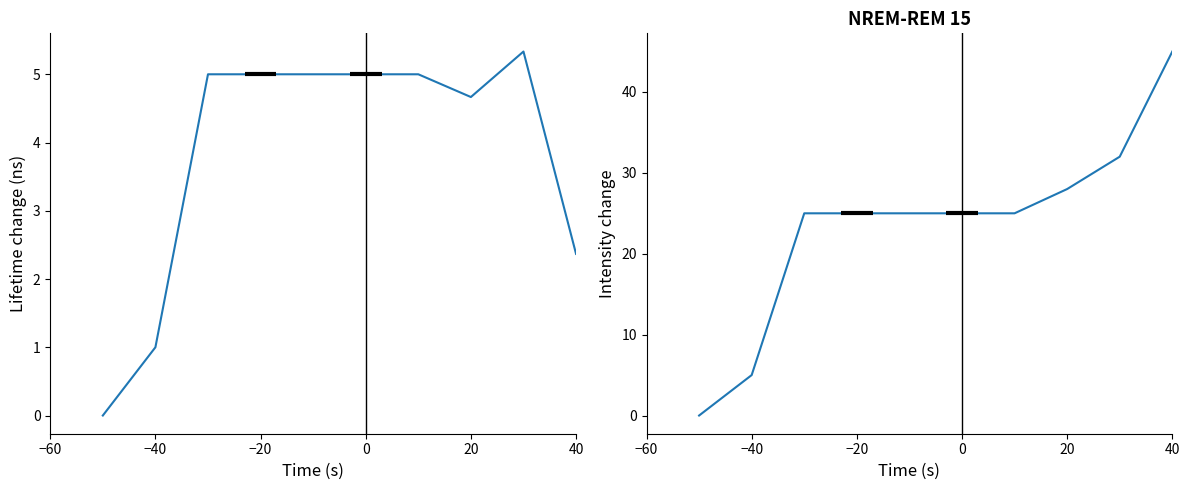

True or false: Lifetime change and Intensity change cross at least once.

False